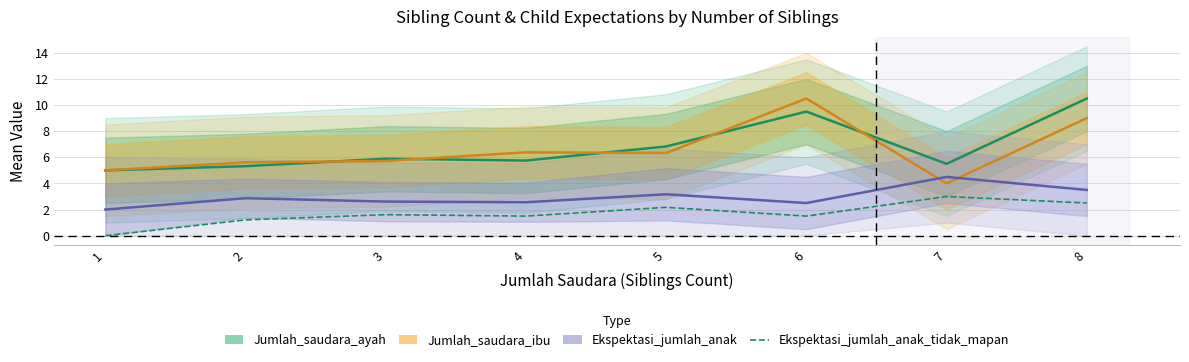

What is the total value across all series at 8?

25.5